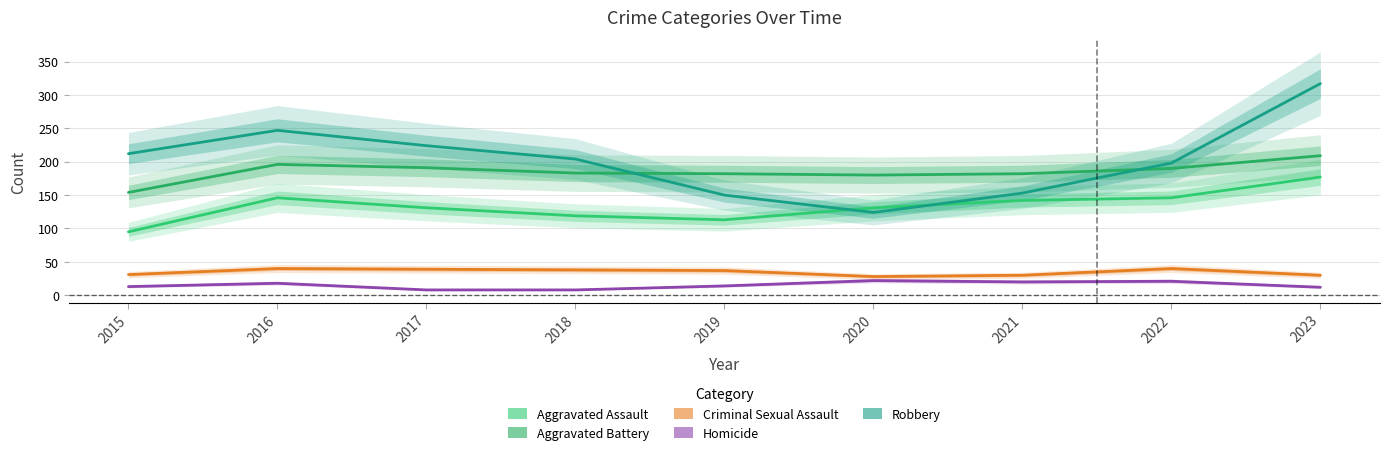

What is the spread (max minus min) of values at 2023?

305